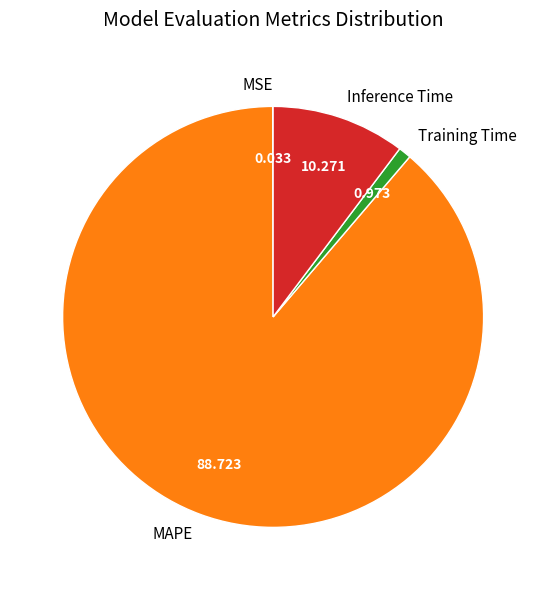

Do Inference Time and MAPE together represent more than half of the pie?

Yes